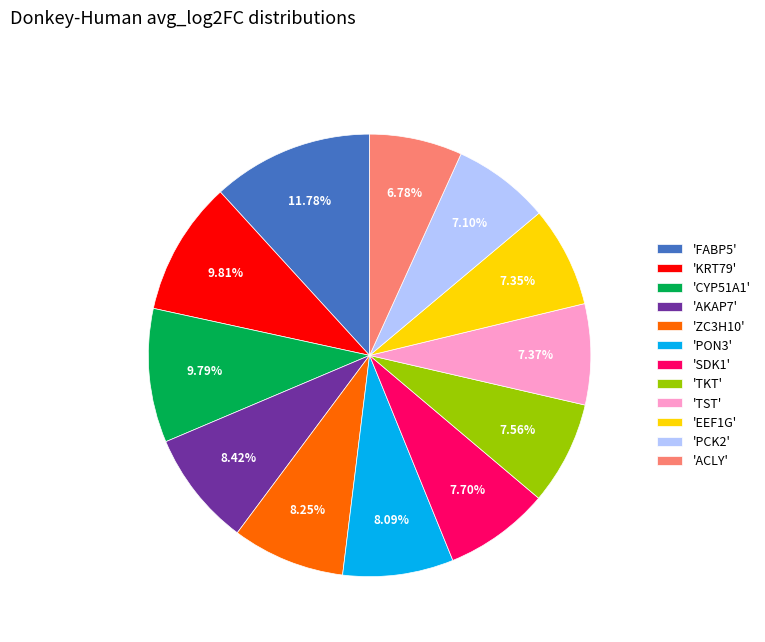

Is there a majority slice in this chart?

No